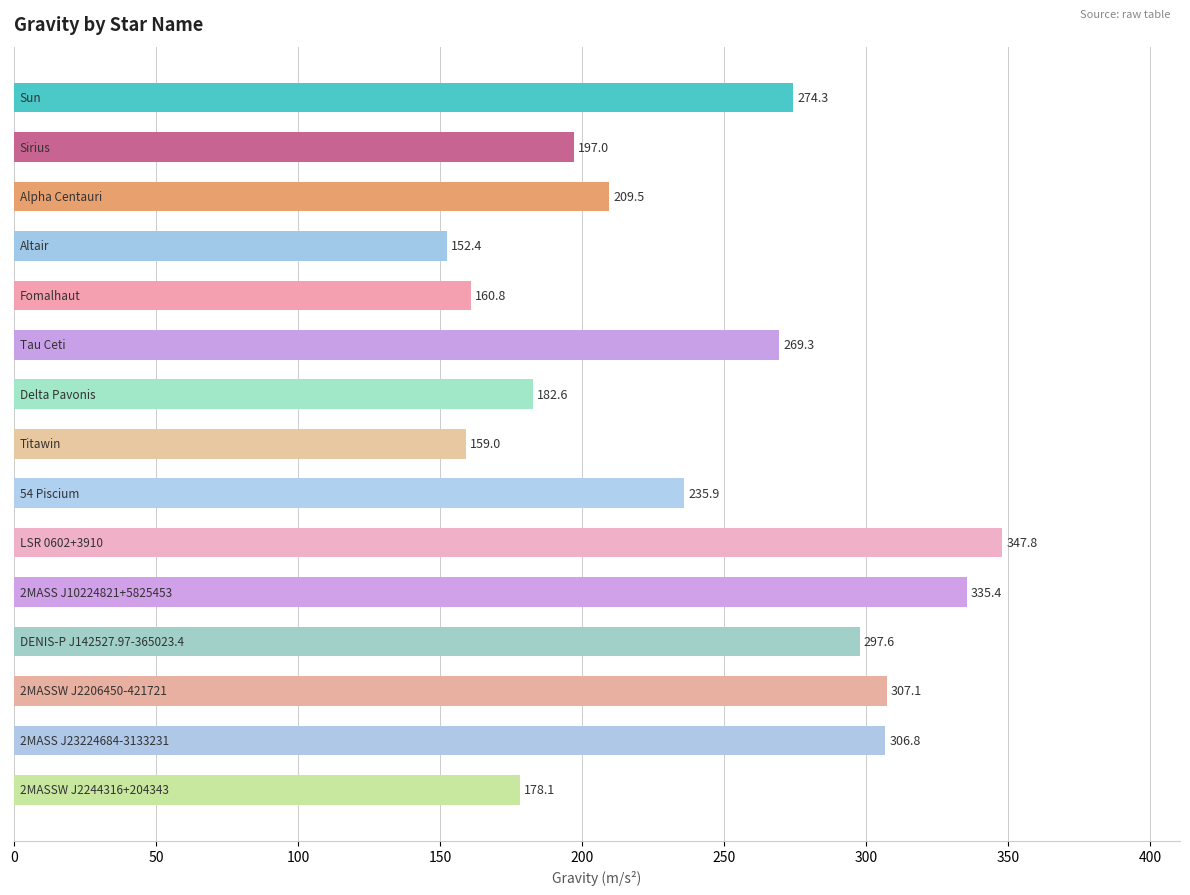

What is the value of the 15th bar from the top?

178.1